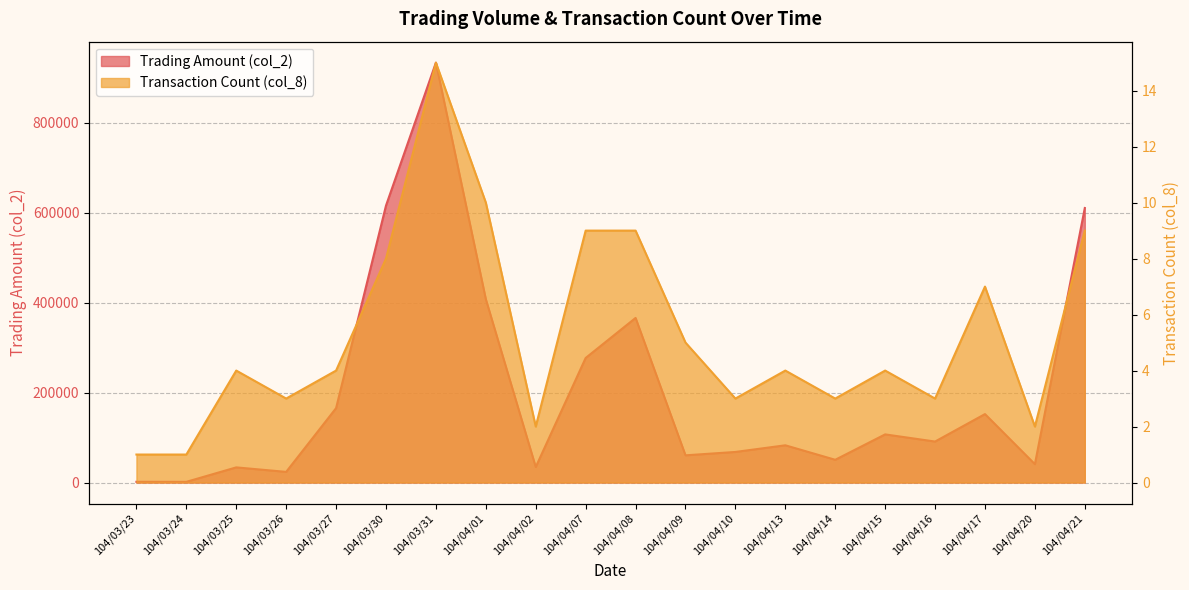

The value of col_8 at 104/04/08 is 13. True or false?

False